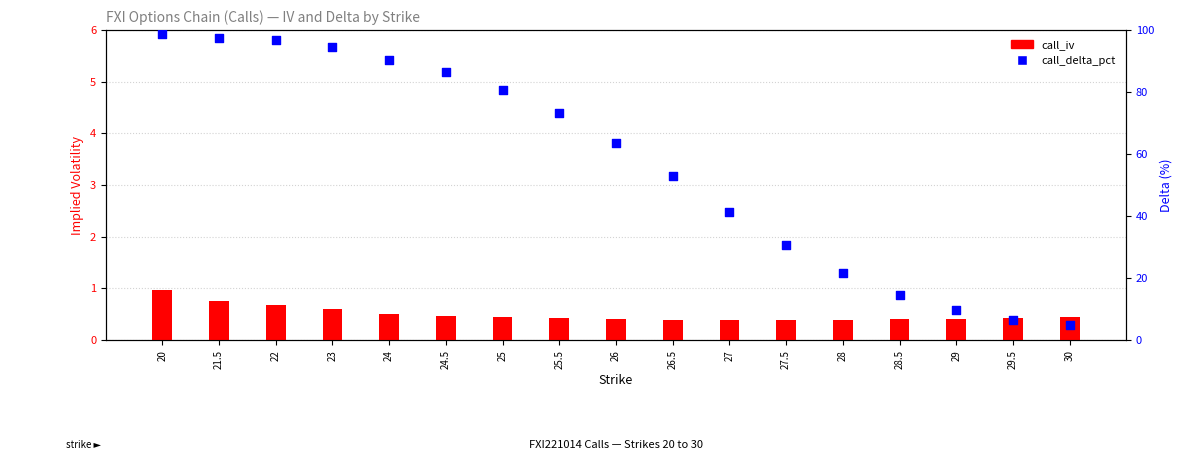

What is the total value across all series at 20?

99.6